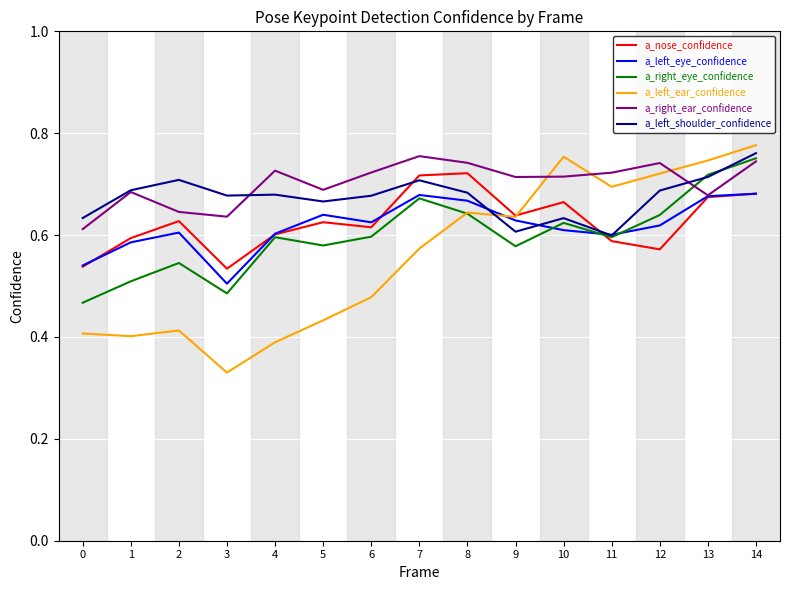

At which label does a_left_shoulder_confidence reach its peak?

14